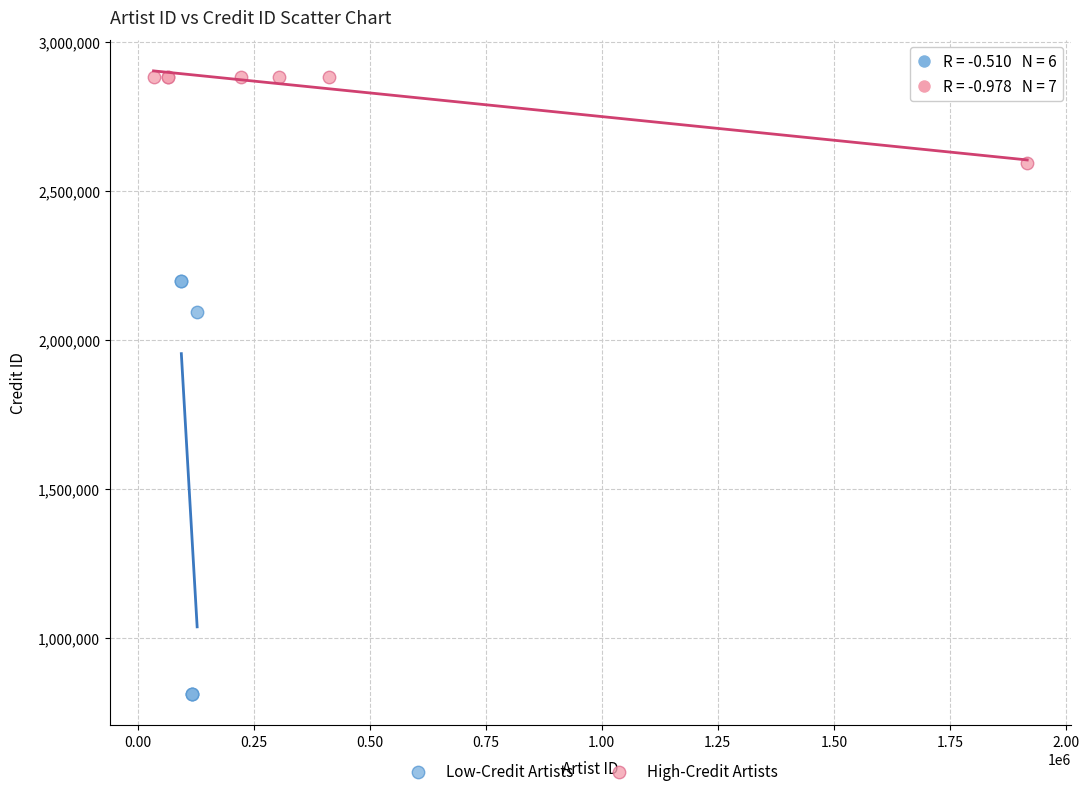

What are all the series names shown in the legend?

Low-Credit Artists, High-Credit Artists